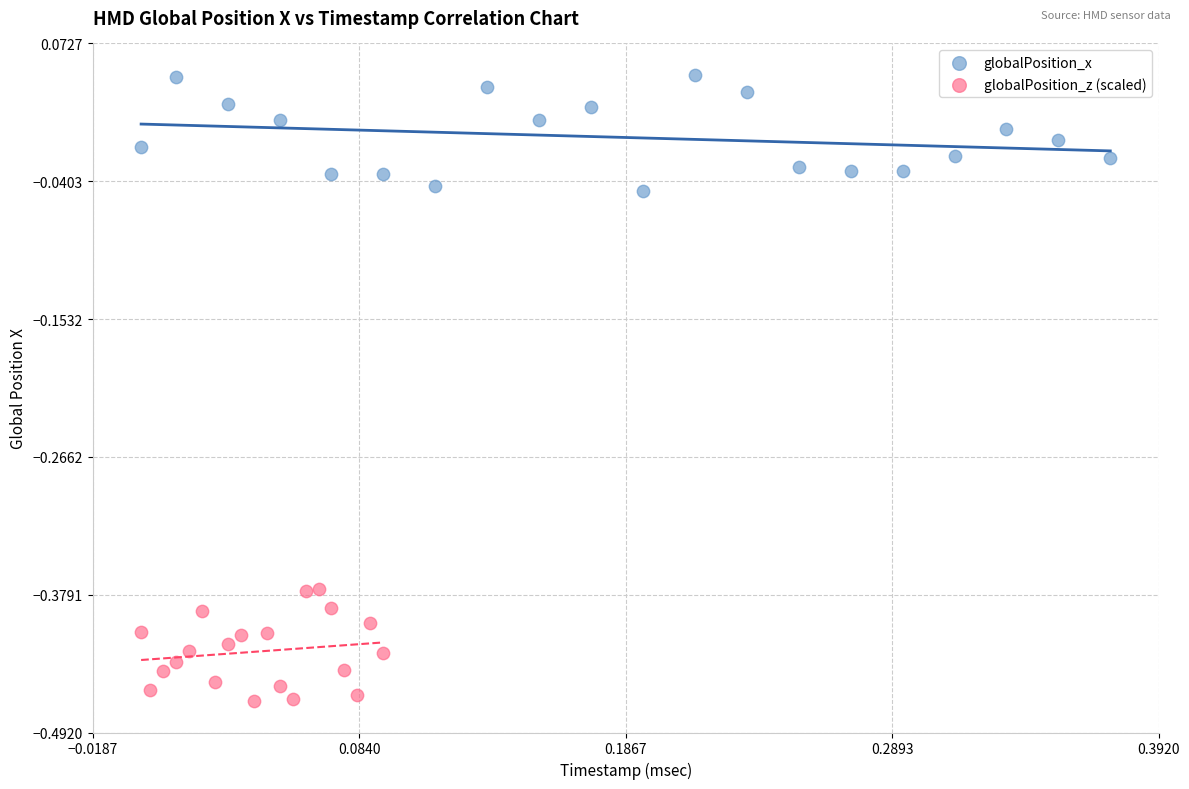

Which series reaches the minimum Y coordinate?

globalPosition_z (scaled)